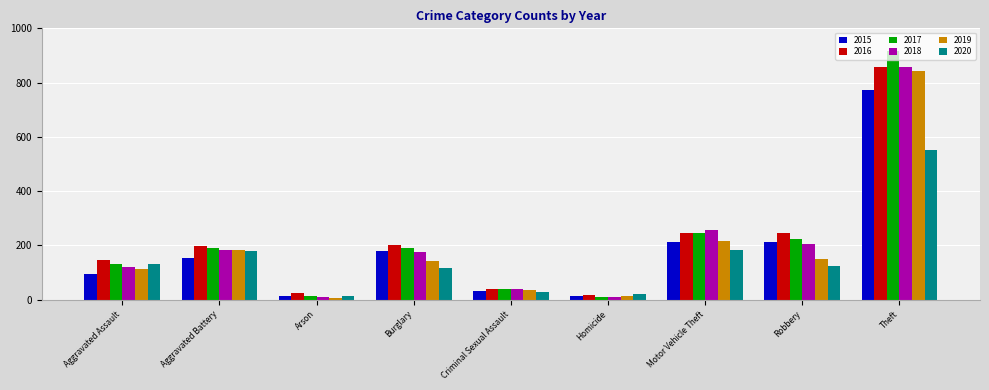

What is the value of the 2019 bar at the 3rd from the left?

6